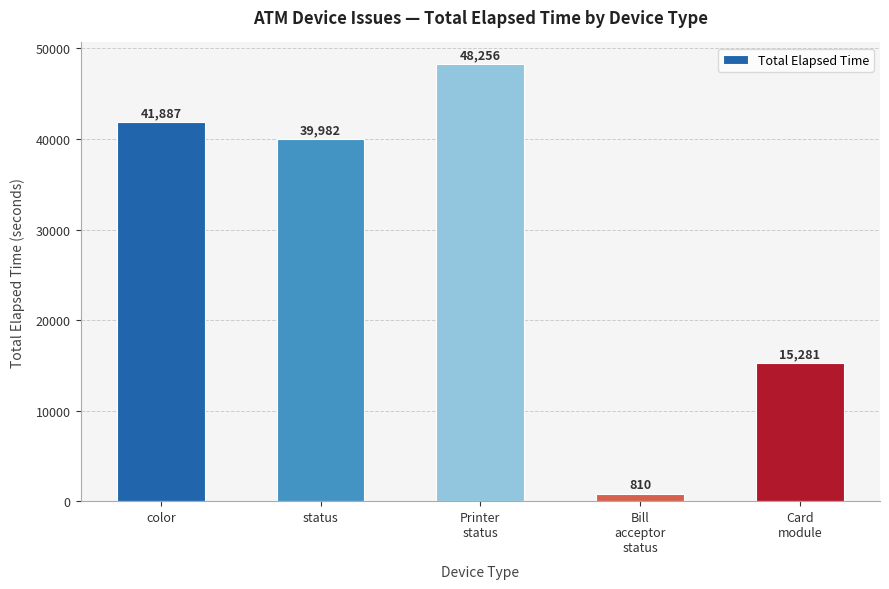

List the labels in order of value, largest first.

Printer
status, color, status, Card
module, Bill
acceptor
status